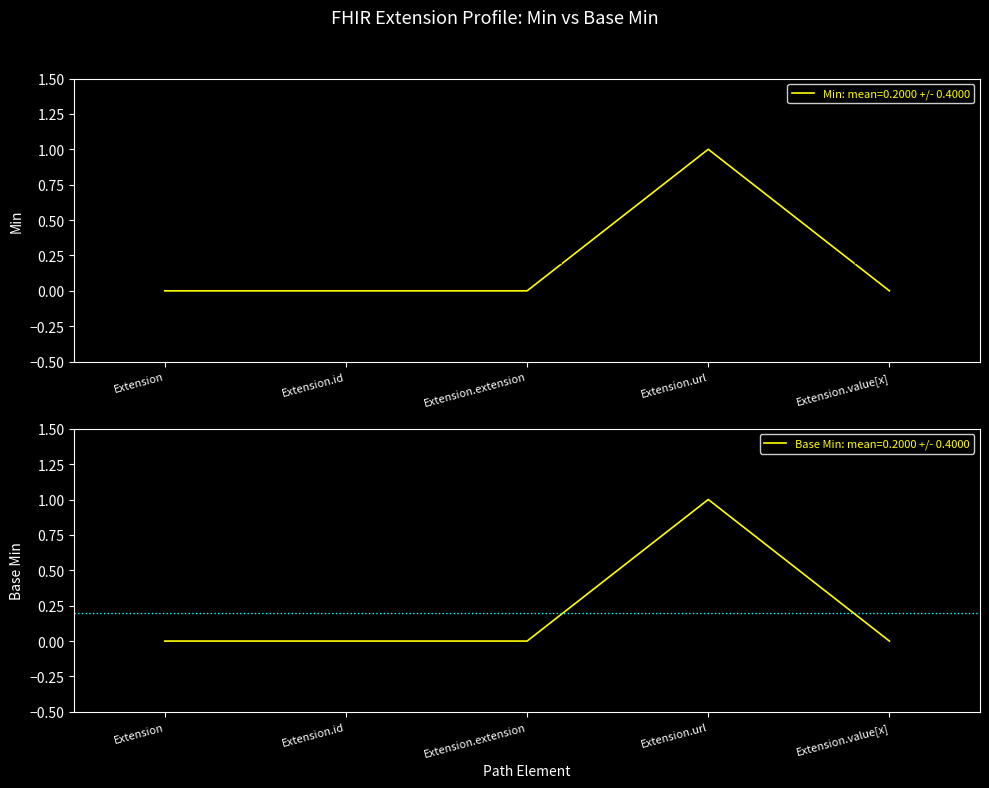

How many Min values are between 0 and 1?

5